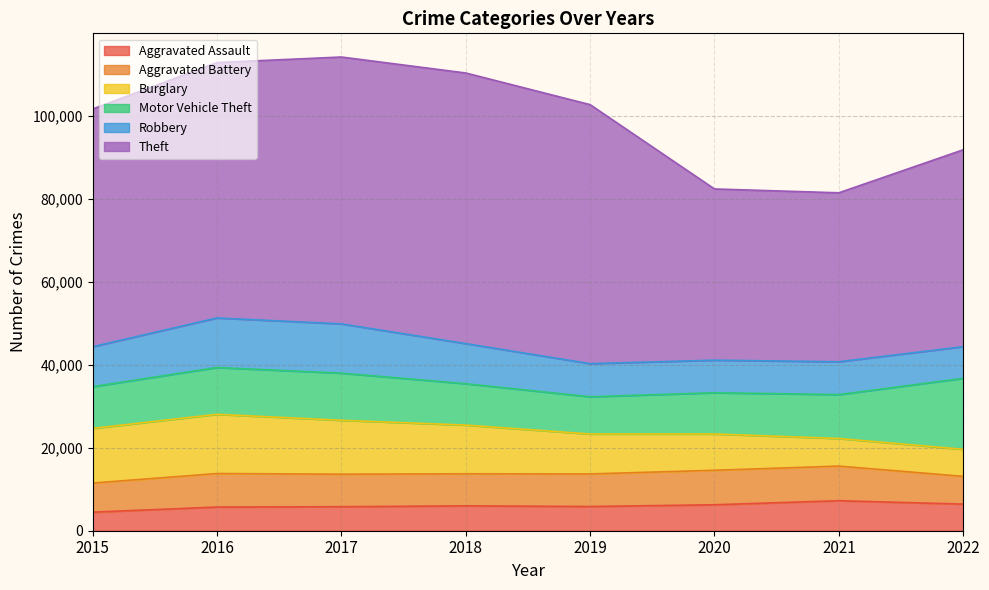

After their last crossing, which series has the higher values: Burglary or Aggravated Battery?

Aggravated Battery